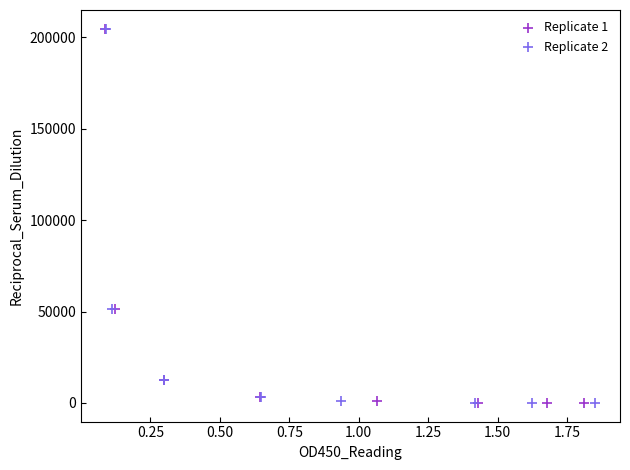

What are all the series names shown in the legend?

Replicate 1, Replicate 2